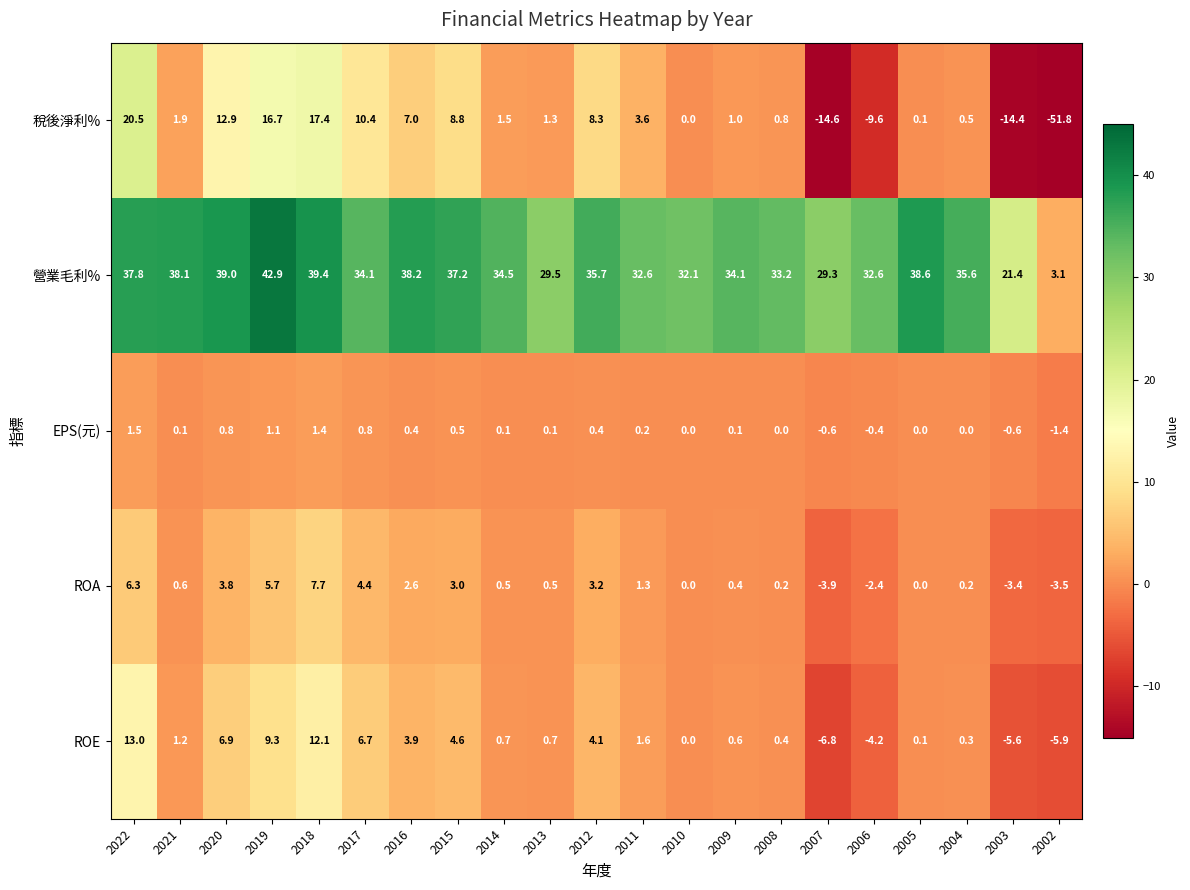

Which label corresponds to the largest value in the chart?

2019